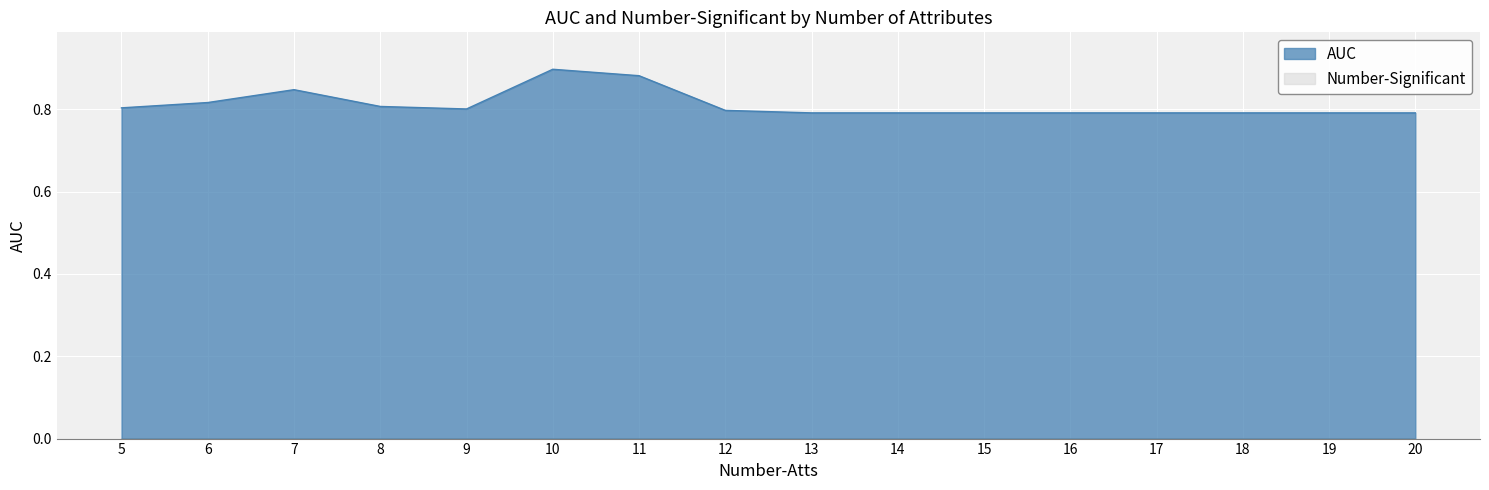

True or false: the data shows 0.8 at 12.

True